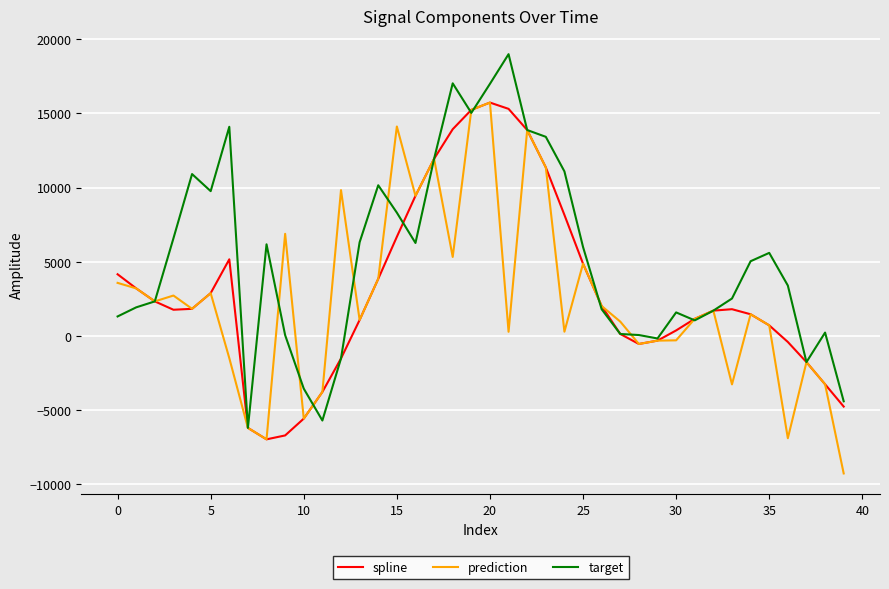

What is the minimum value for spline?

-6982.4